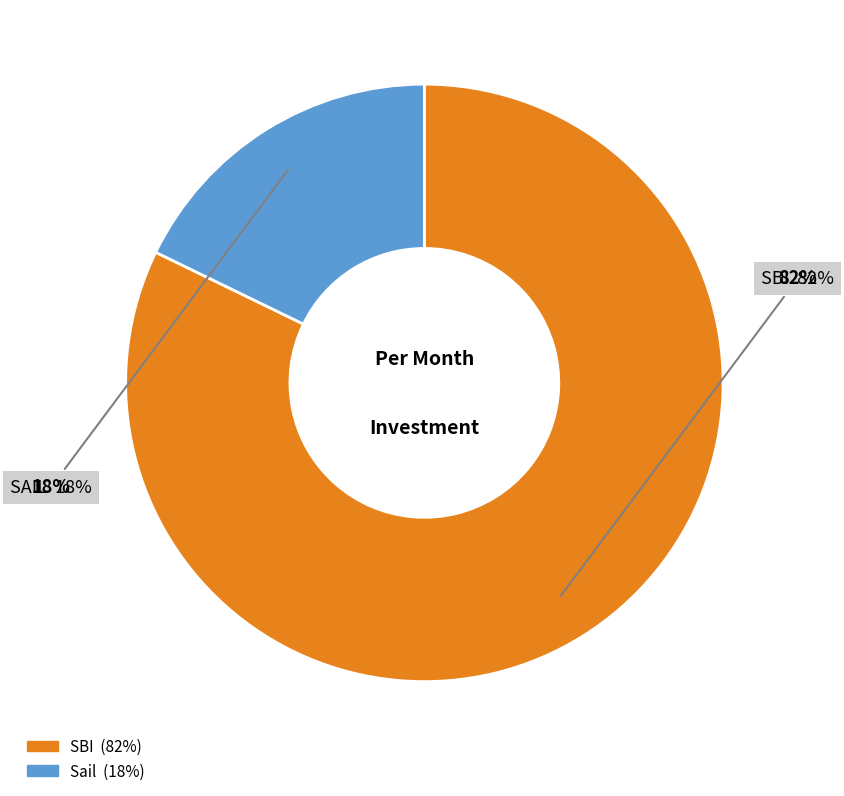

To the nearest percent, what percentage of the pie is Sail?

18%